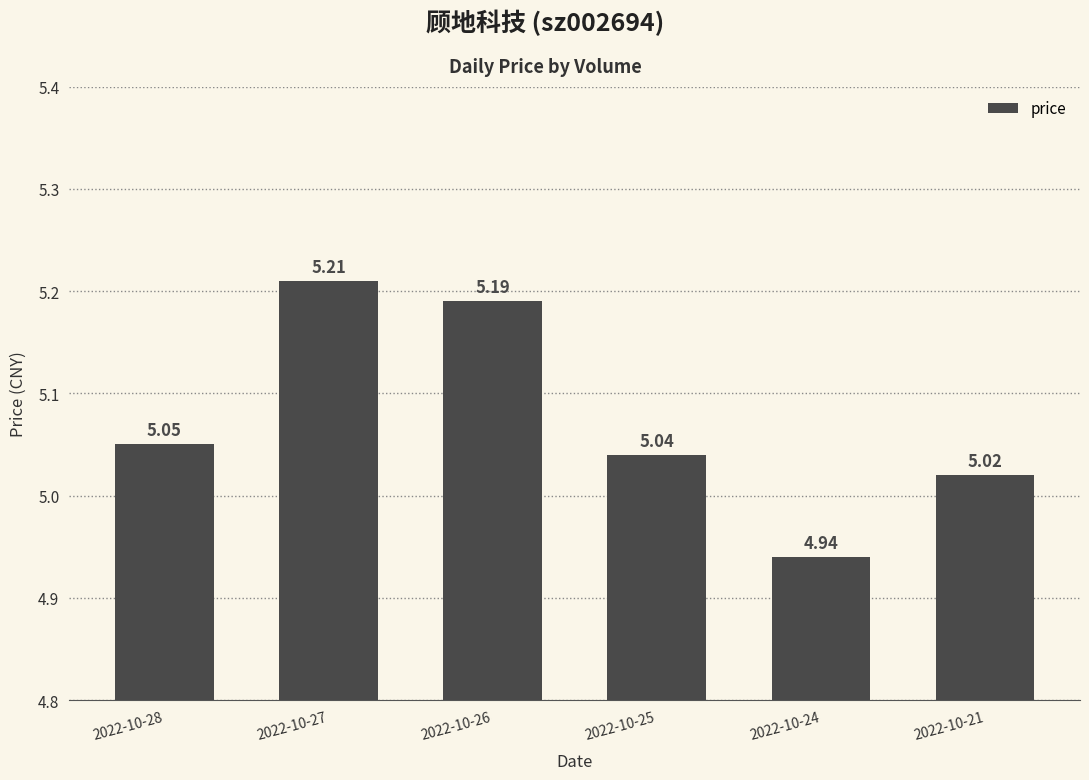

What is the average value?

5.1